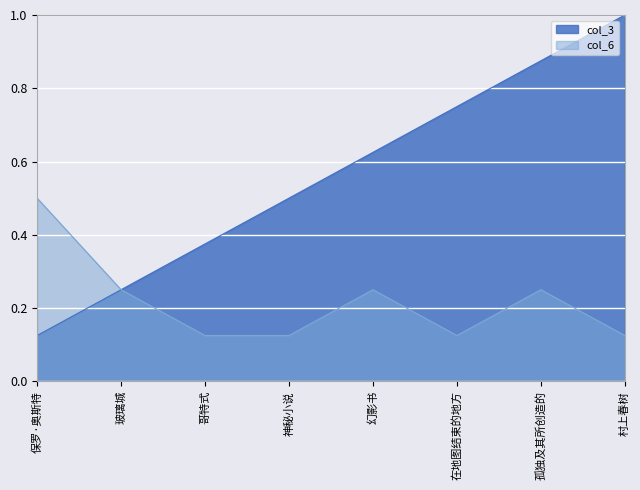

Which series changed the most between 玻璃城 and 哥特式?

col_3